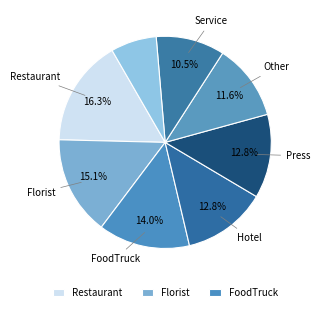

Count the number of slices in the pie.

8